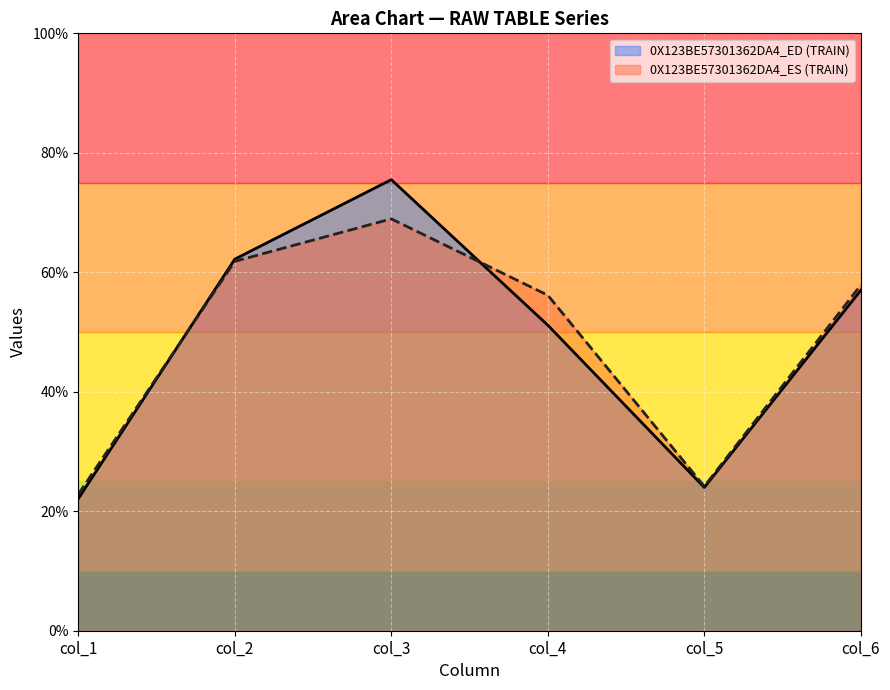

Rank the series by their maximum value, from highest to lowest.

0X123BE57301362DA4_ED (TRAIN), 0X123BE57301362DA4_ES (TRAIN)